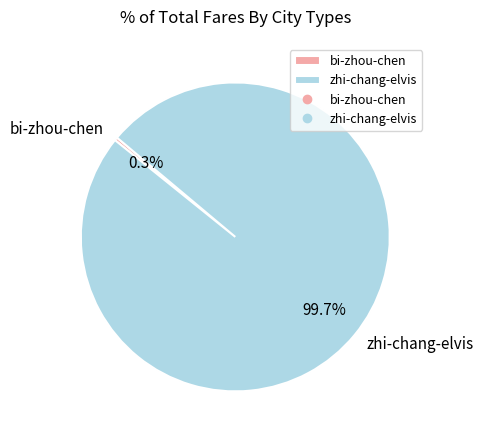

Which has a higher value, zhi-chang-elvis or bi-zhou-chen?

zhi-chang-elvis